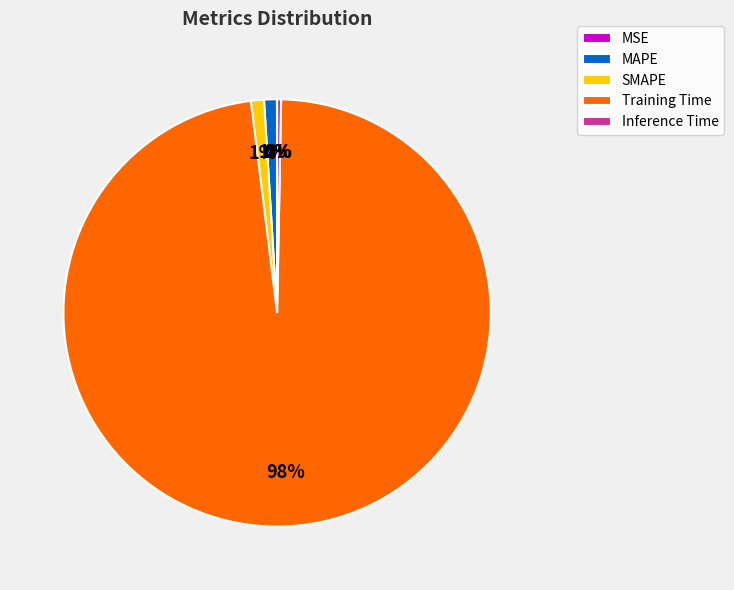

Which category has the biggest portion of the pie?

Training Time